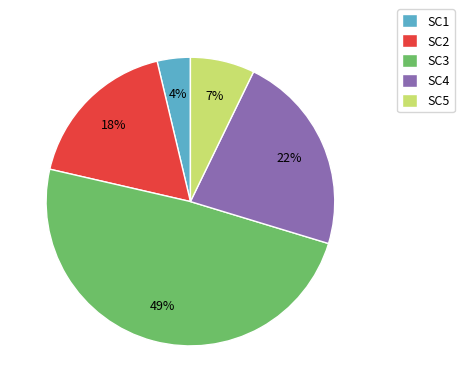

To the nearest percent, what is the difference between the SC5 and SC1 slice percentages?

3%